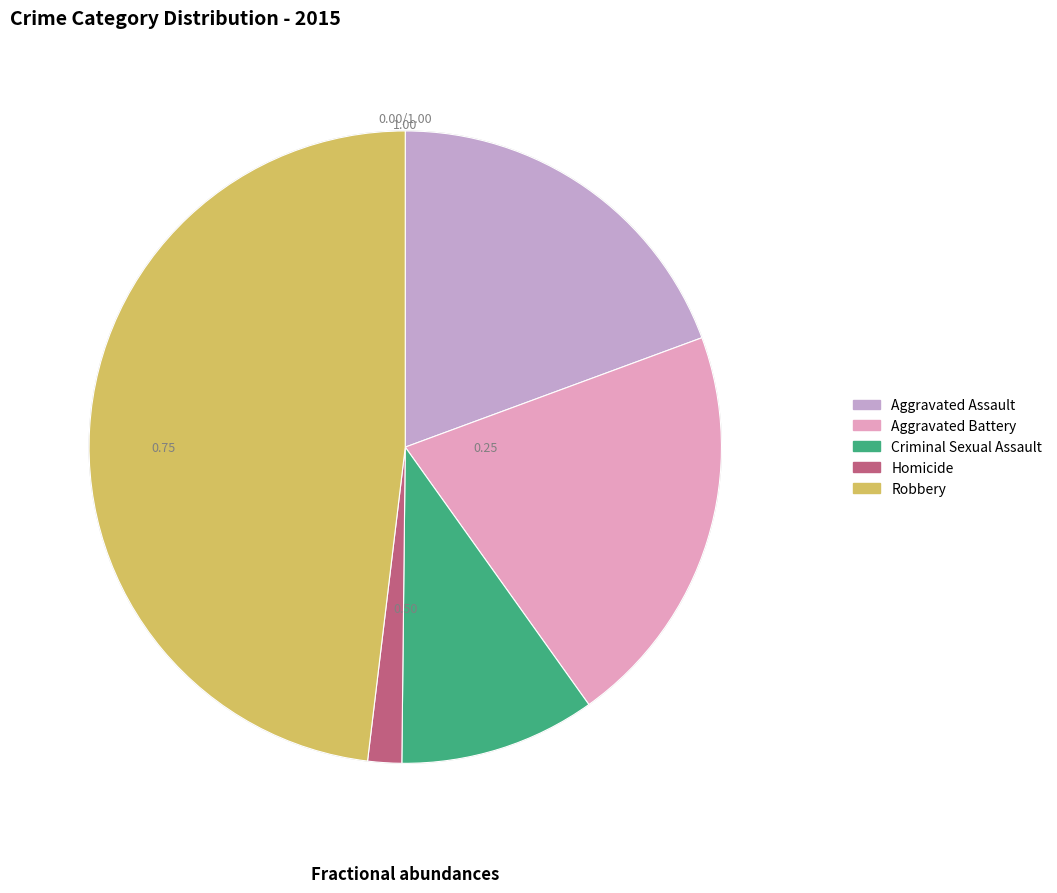

How many slices are in this pie chart?

5